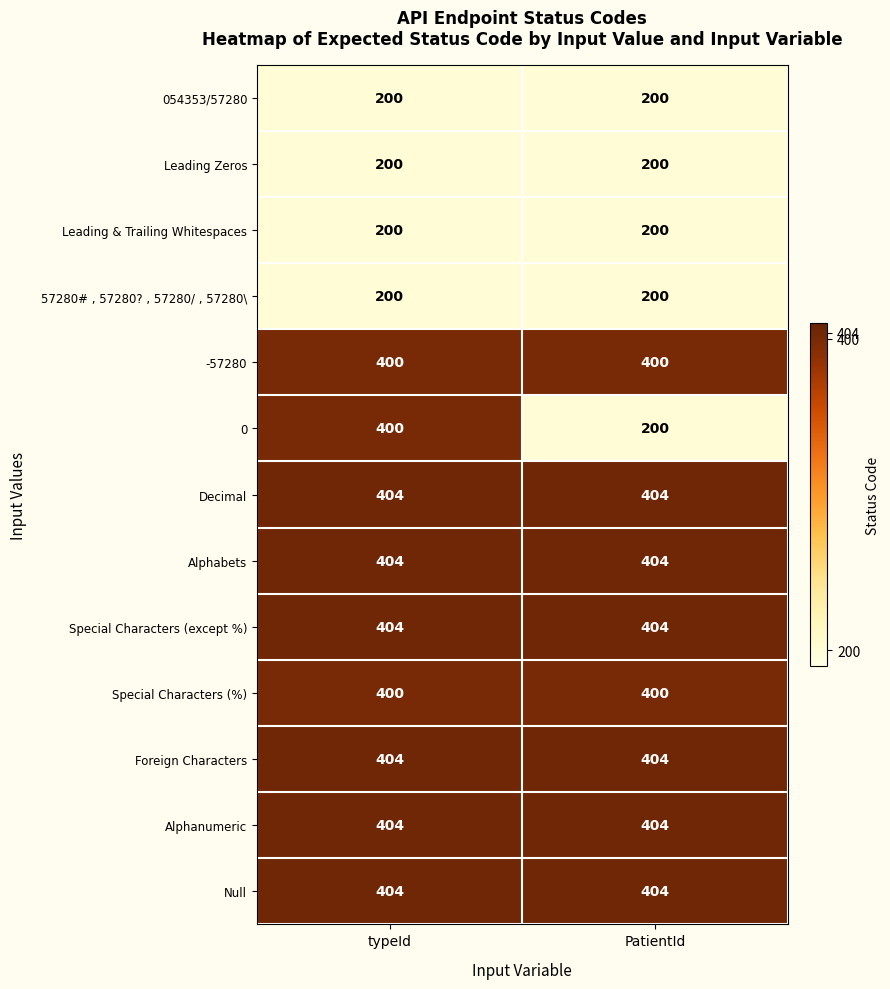

What is the spread (max minus min) of values at typeId?

204